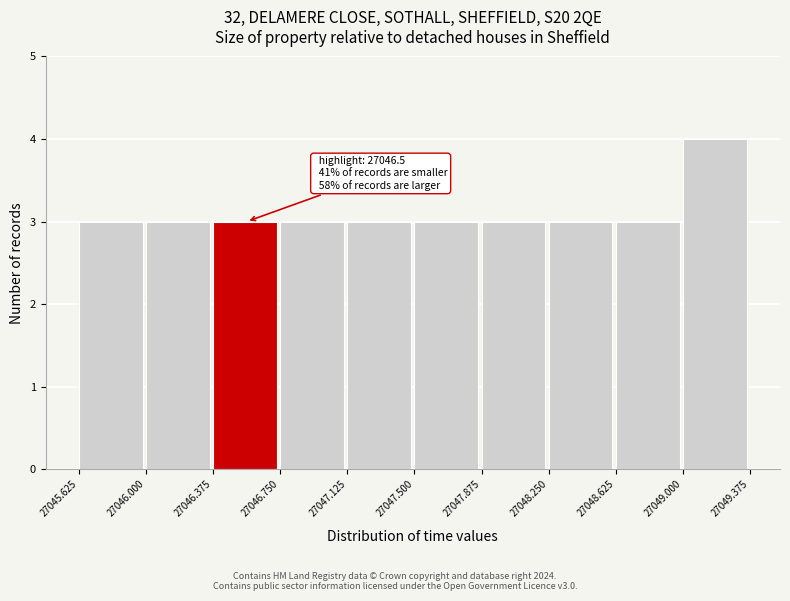

Over which range of the x-axis is the bar tallest?

27049.000 to 27049.375